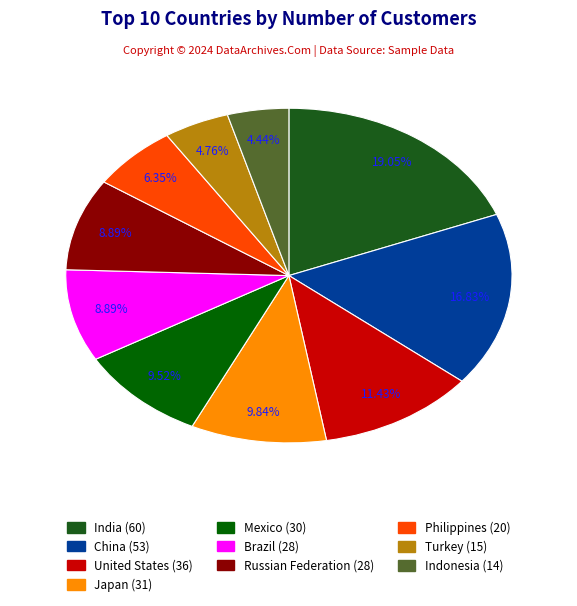

What is the change in value from Japan to Mexico?

-1